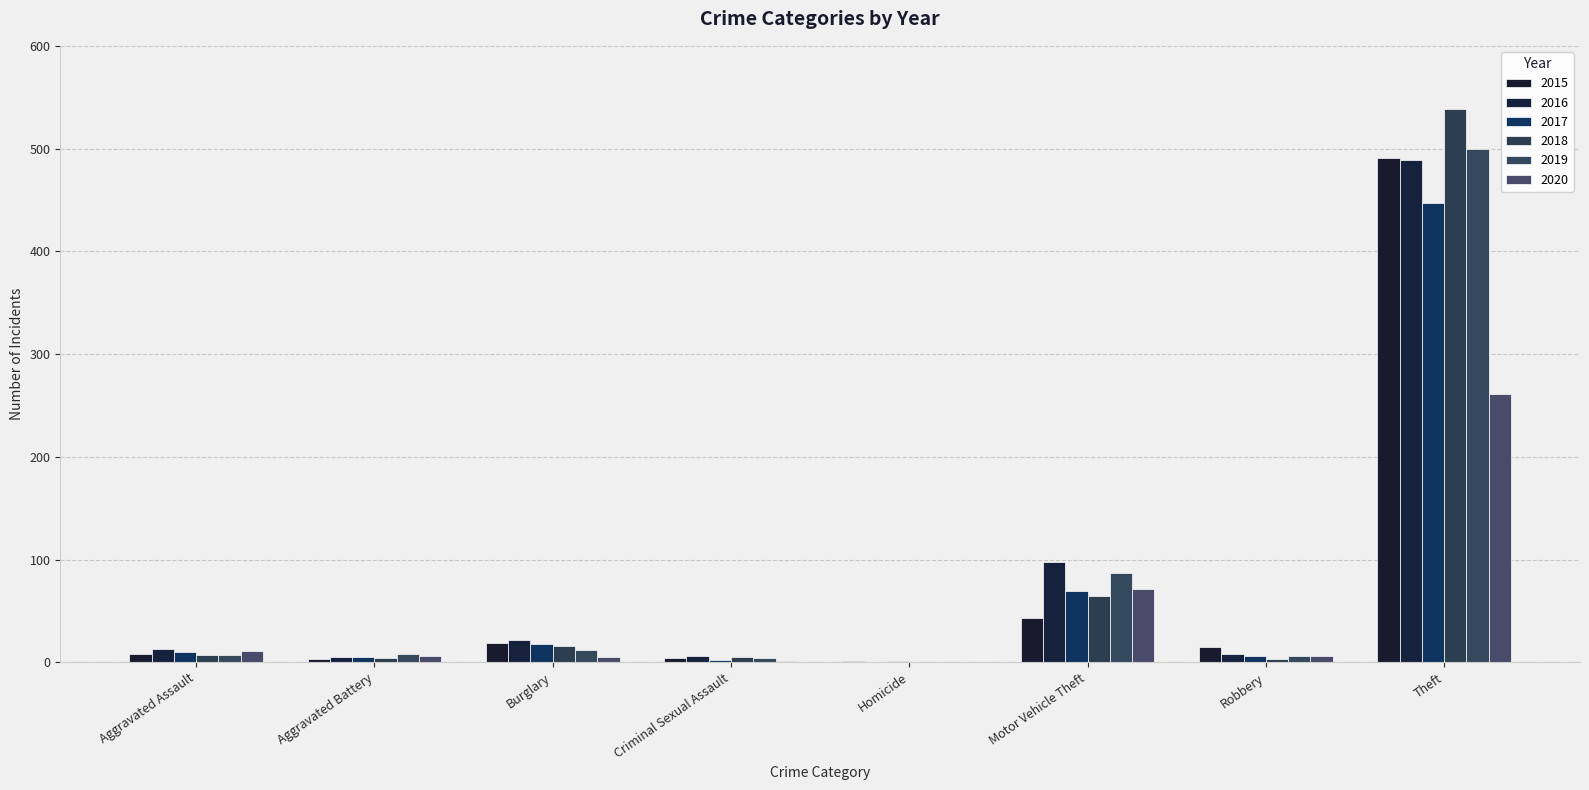

Is it true that 2016 equals 98 at Motor Vehicle Theft?

True